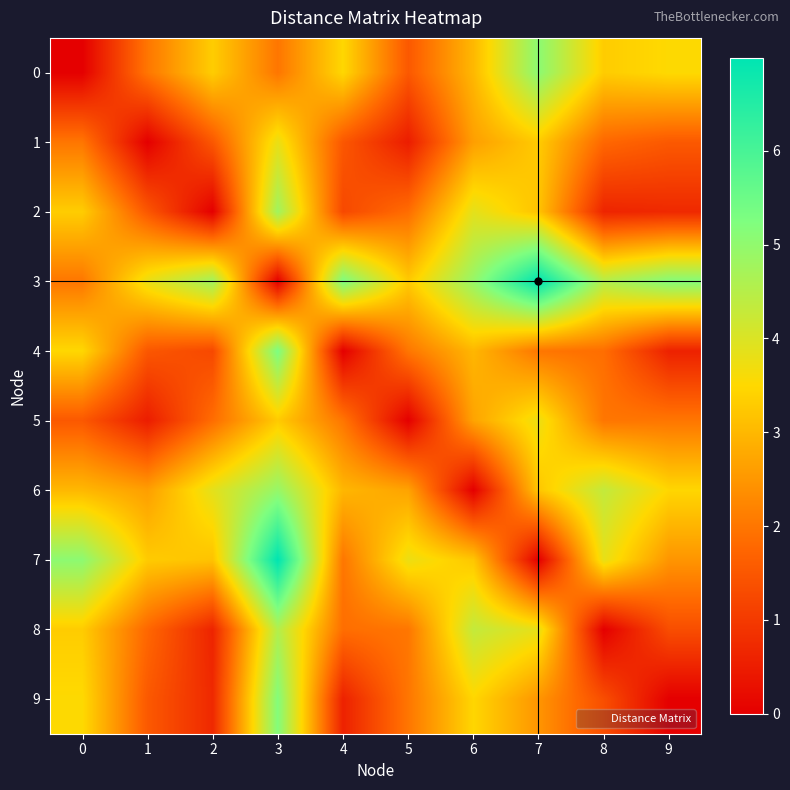

Rank the series at 3 from highest to lowest value.

7, 4, 9, 6, 2, 8, 1, 5, 0, 3